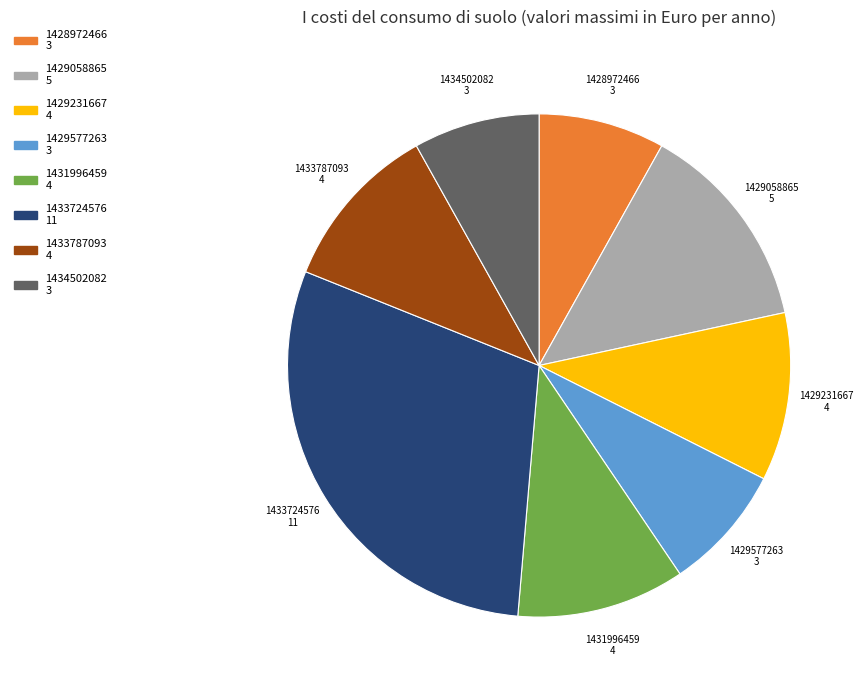

How many slices are in this pie chart?

8